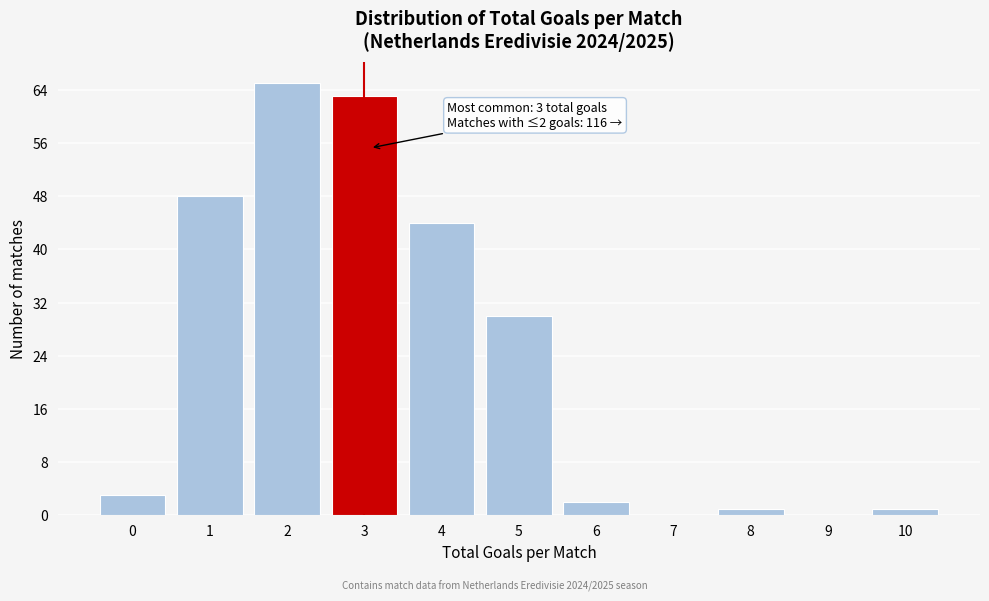

Reading right to left, extract all data points from this chart.

10=1	9=0	8=1	7=0	6=2	5=30	4=44	3=63	2=65	1=48	0=3